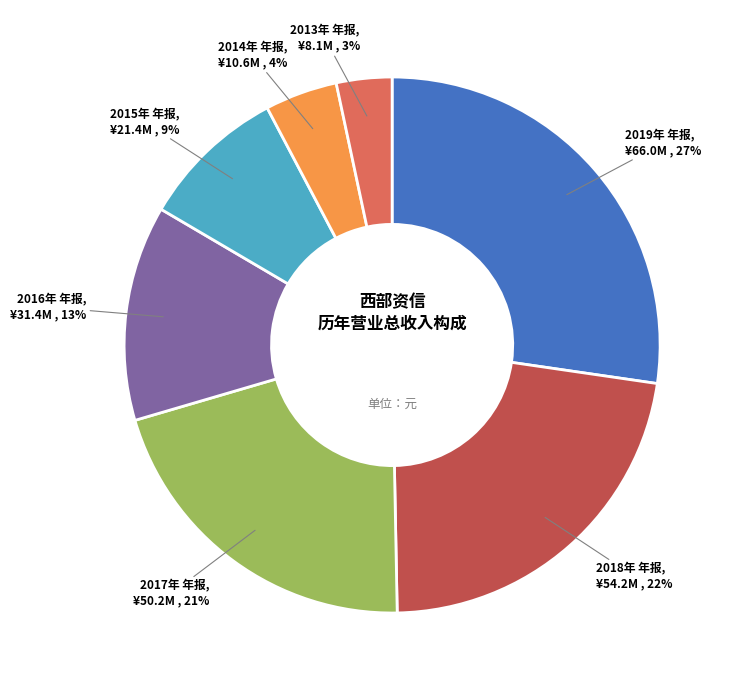

How many slices are in this pie chart?

7